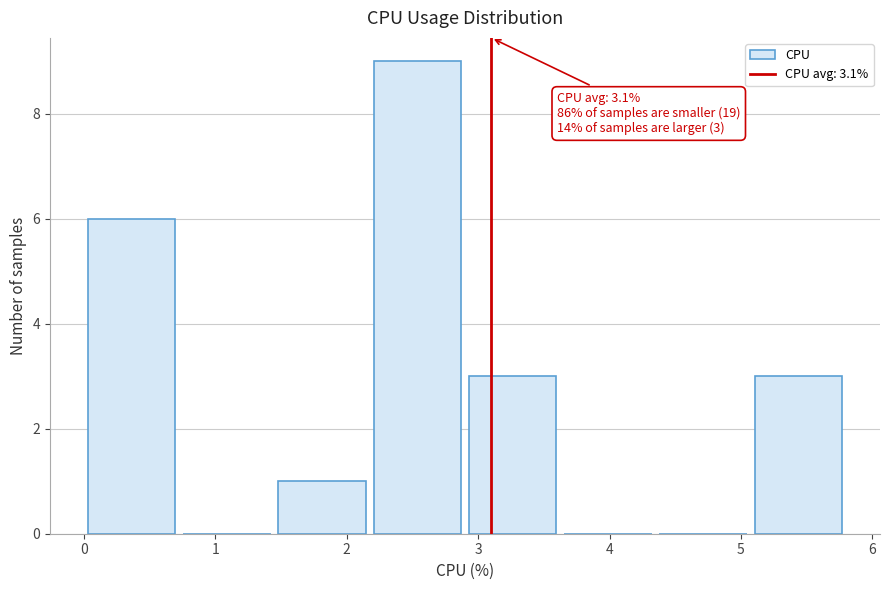

Over which range of the x-axis is the bar tallest?

2.2 to 2.9